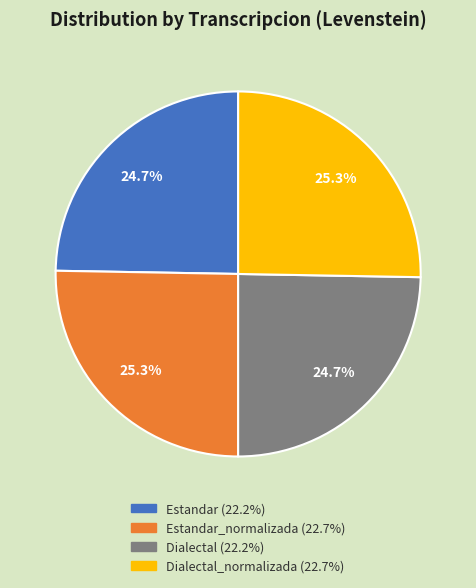

Does any single category account for the majority?

No